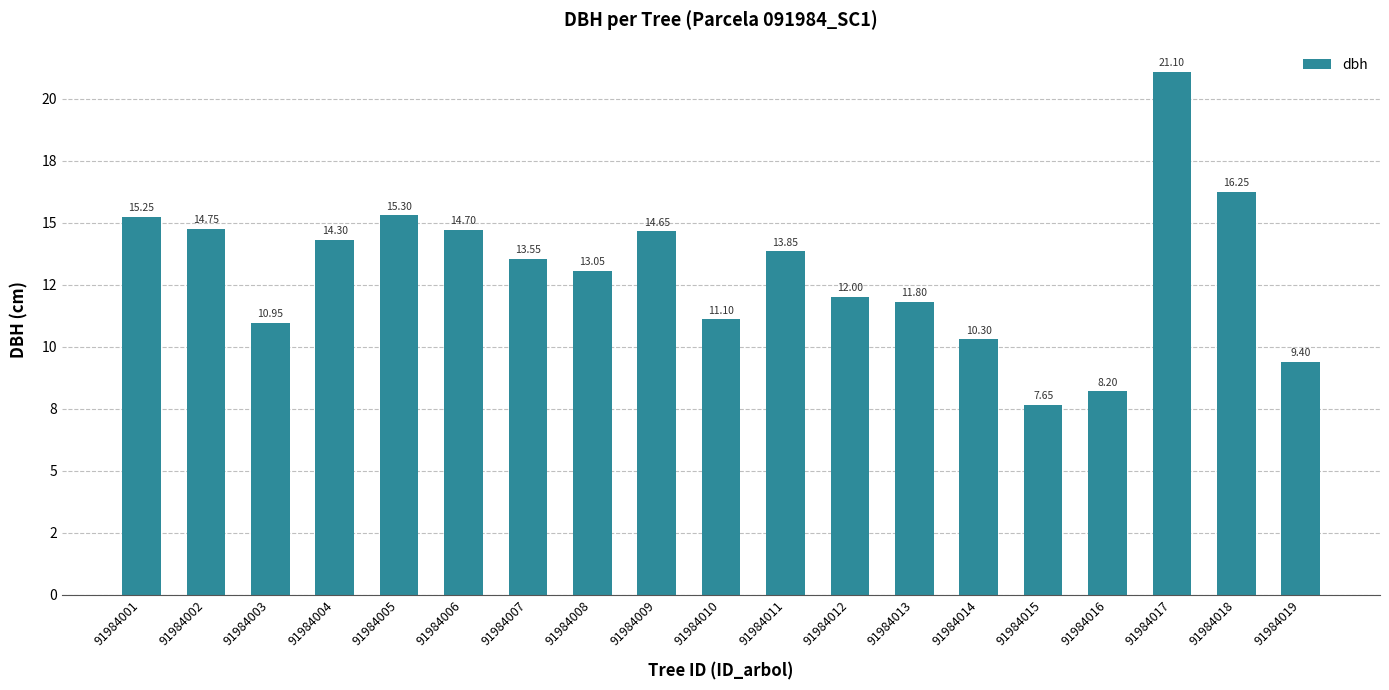

What is the sum of the values at 91984014 and 91984004?

24.6